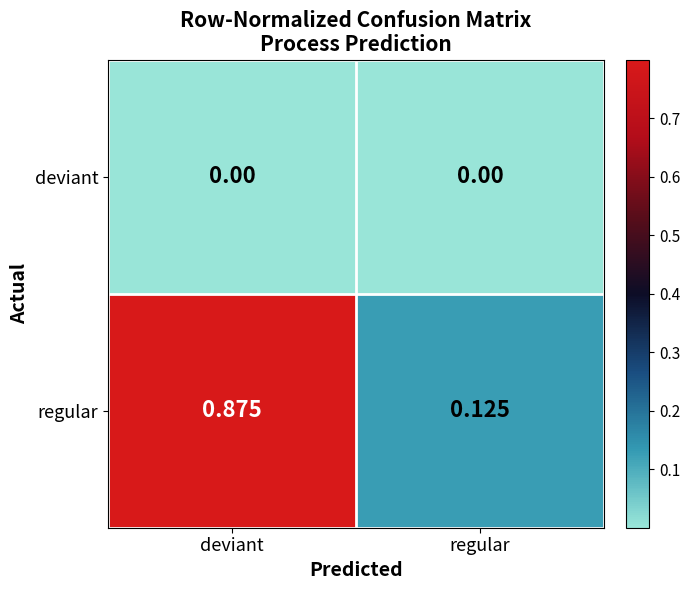

Which series has the largest total across all categories?

regular